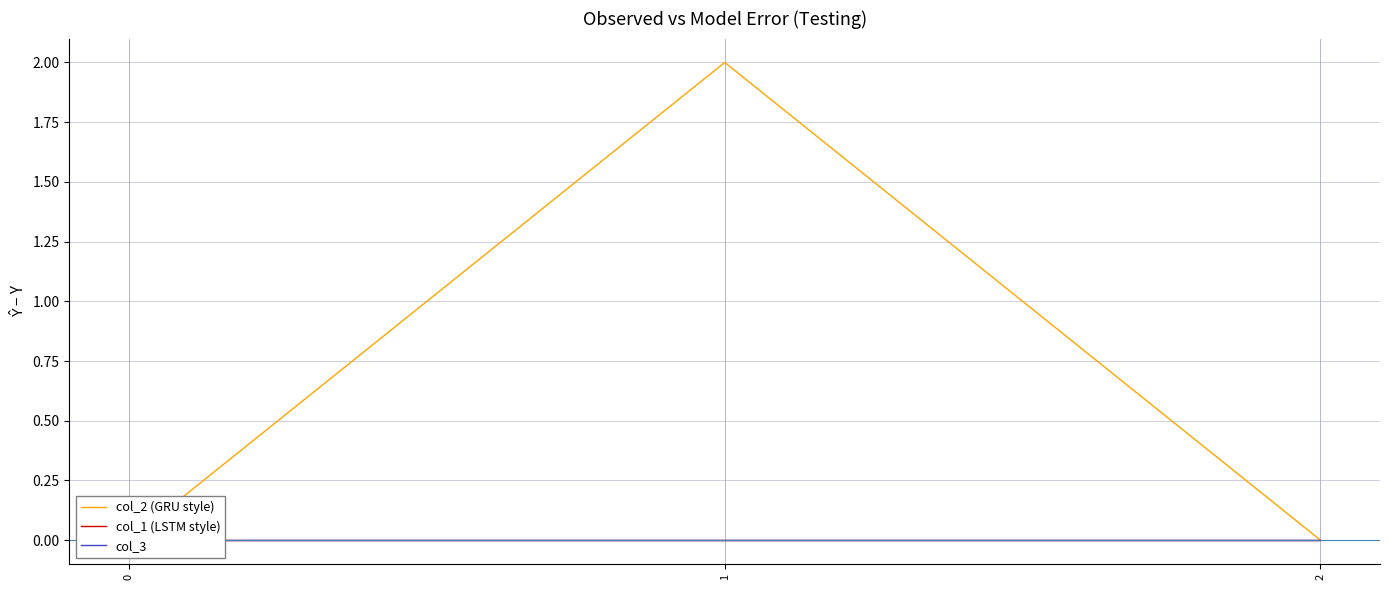

Reading left to right, extract all data points from this chart.

col_2 (GRU style): 0	2	0
col_1 (LSTM style): 0	0	0
col_3: 0	0	0